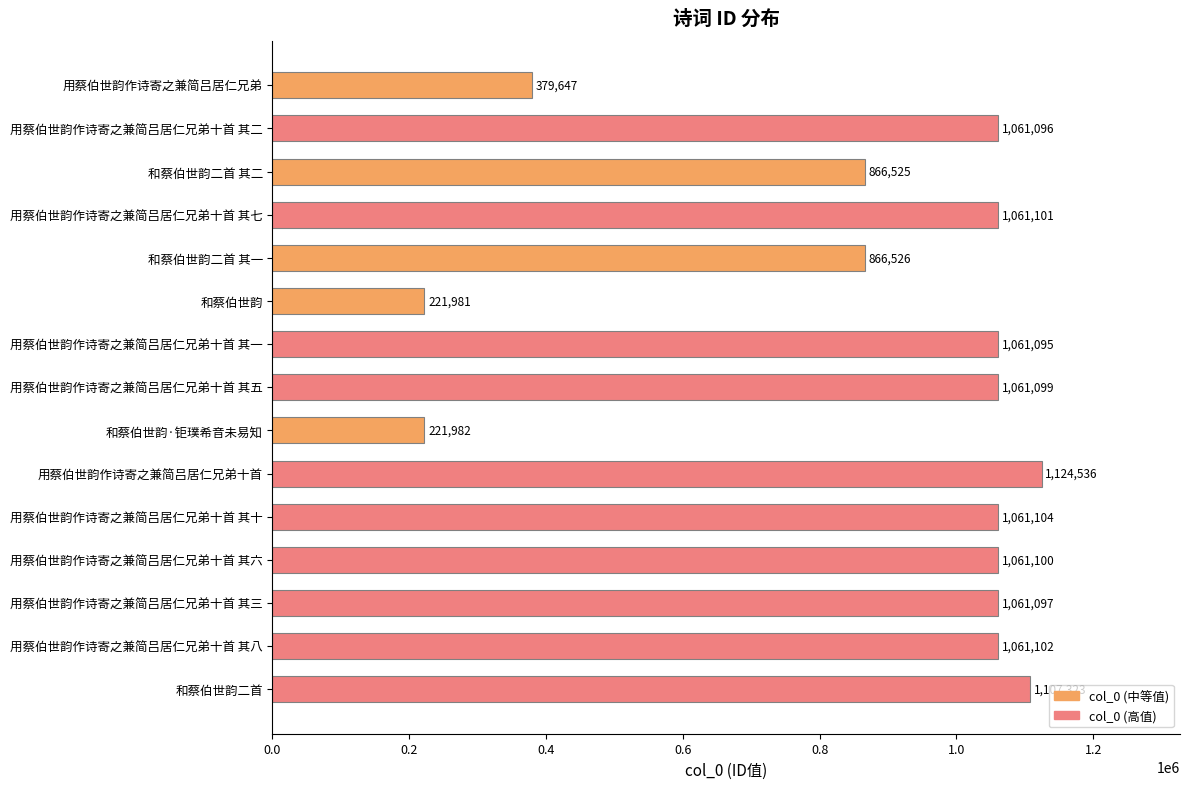

The value at 用蔡伯世韵作诗寄之兼简吕居仁兄弟 is 379647. True or false?

True